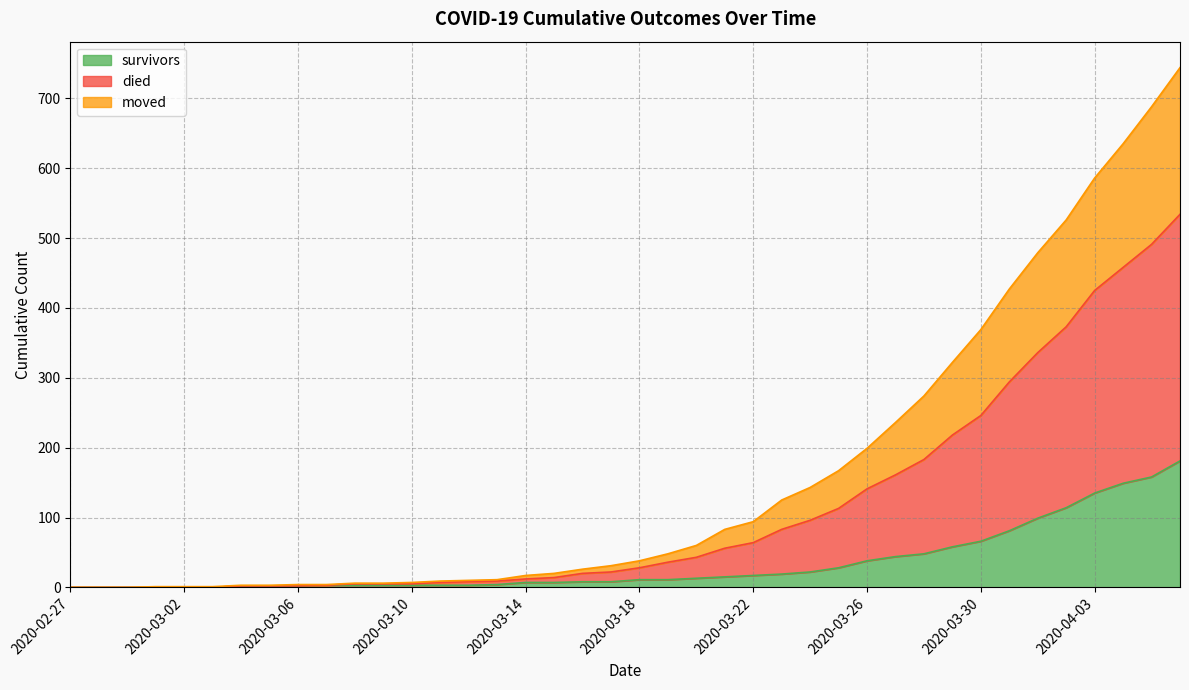

What is the highest value of the survivors series?

181